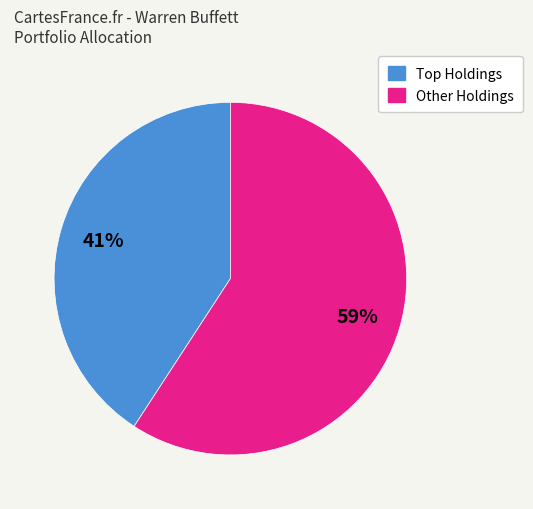

To the nearest percent, what is the difference between the largest and smallest slice percentages?

18%